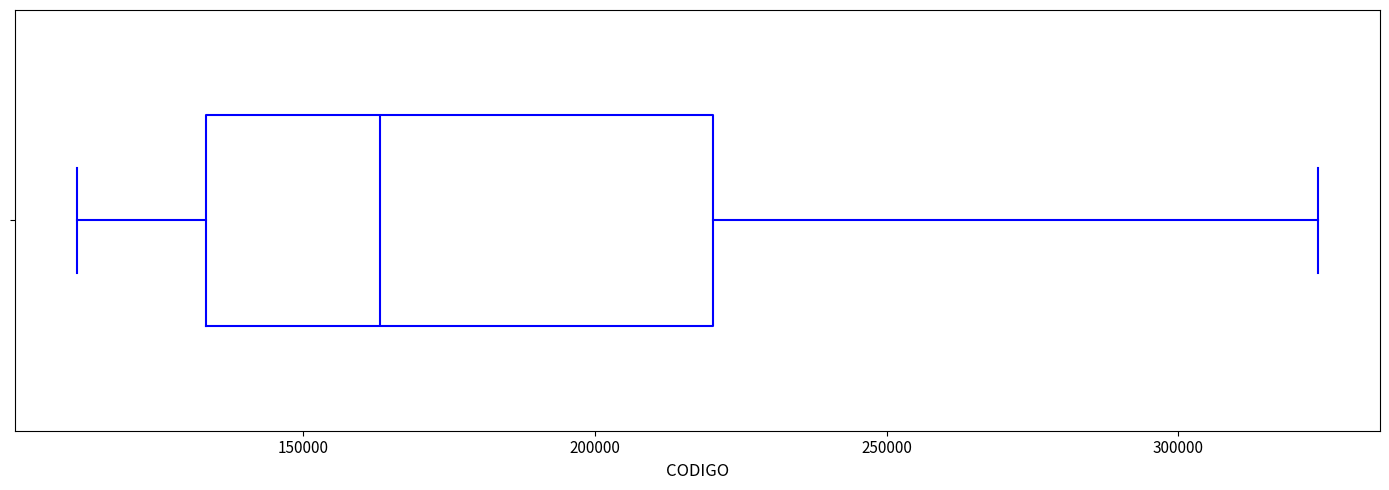

Transcribe this box plot: give where the median line is, the range the box spans, and where the two whiskers end, as read against the x-axis. The values are not printed on the chart, so give them approximately, as read against the axis.

median 165000, box 135000 to 220000, whiskers 110000 to 325000